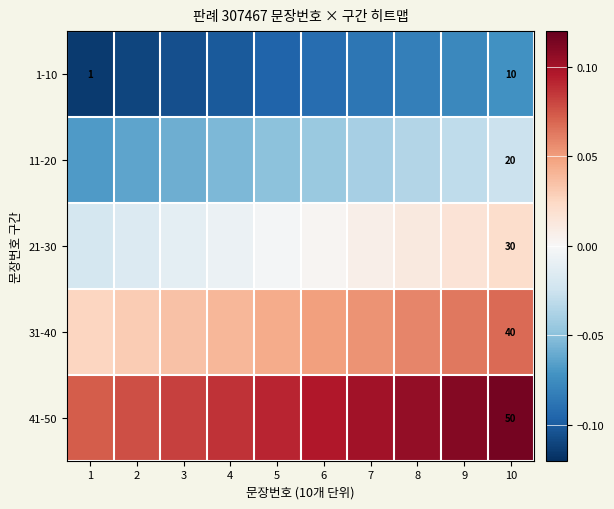

Is it true that 21-30 equals -0.0 at 5?

False